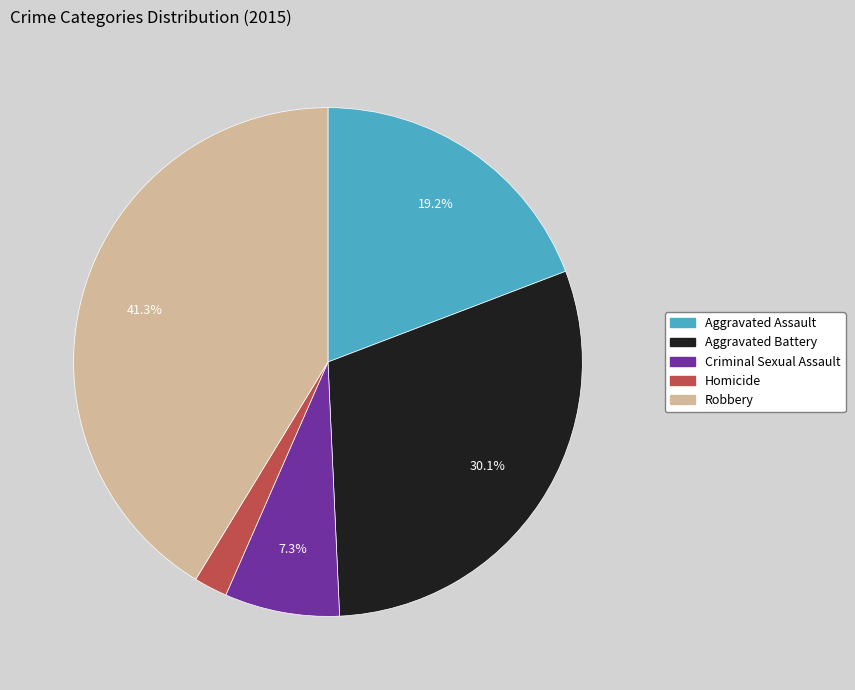

What is the ratio of the value at Homicide to the value at Criminal Sexual Assault?

0.3